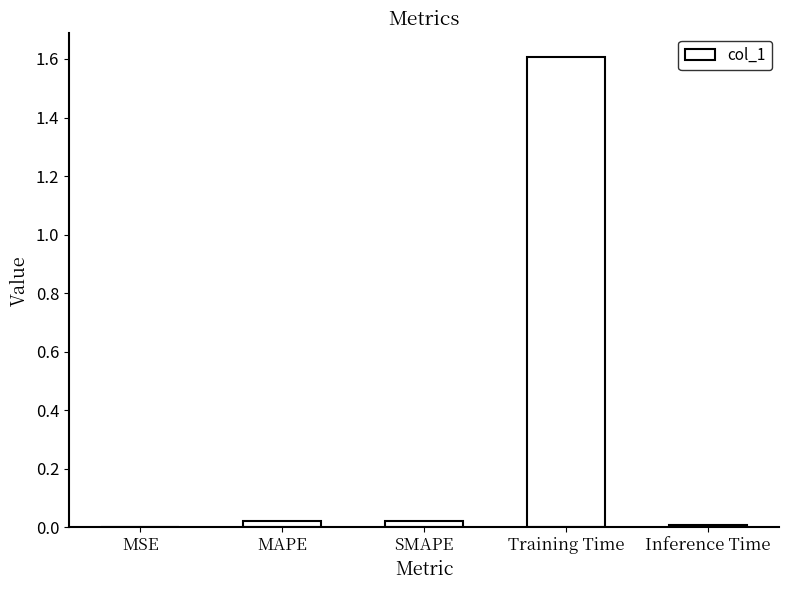

The value at SMAPE is 0.0. True or false?

True